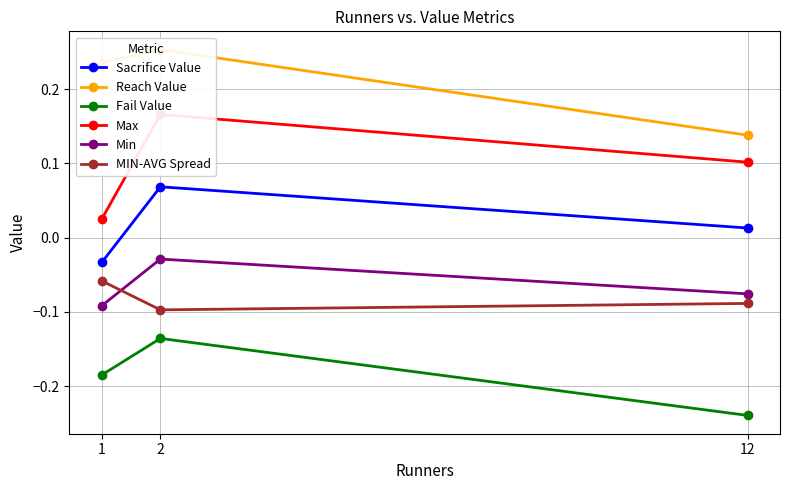

The Fail Value series shows -0.2 at 2. True or false?

False